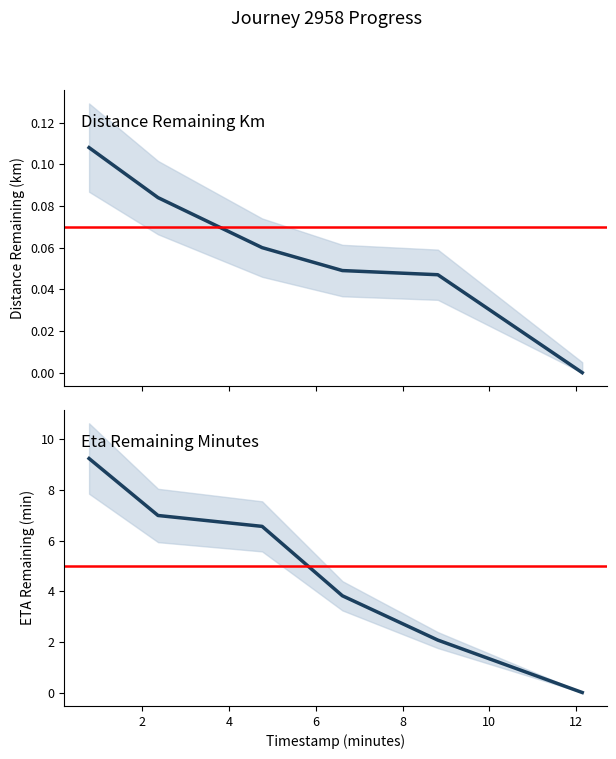

Reading left to right, what are all the values shown in this chart?

distance_remaining_km: 0.77=0.1	2.36=0.1	4.76=0.1	6.61=0.0	8.81=0.0	12.14=0.0
eta_remaining_minutes: 0.77=9.2	2.36=7.0	4.76=6.6	6.61=3.8	8.81=2.1	12.14=0.0